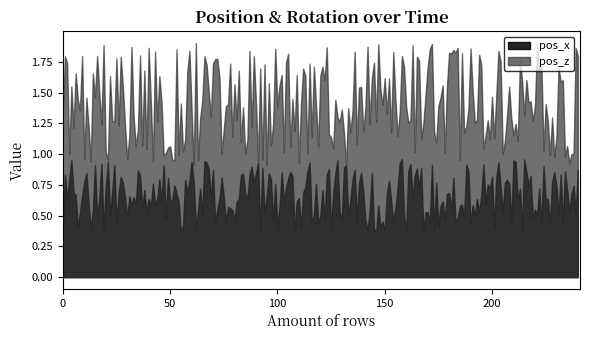

The value of pos_z at 19 is 1.4. True or false?

True